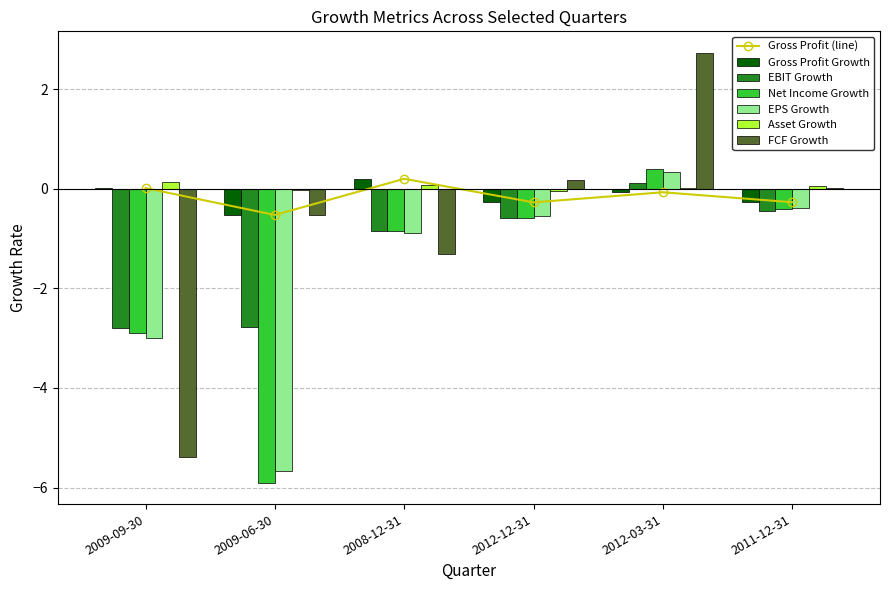

At which label does Asset Growth first exceed 0?

2009-09-30